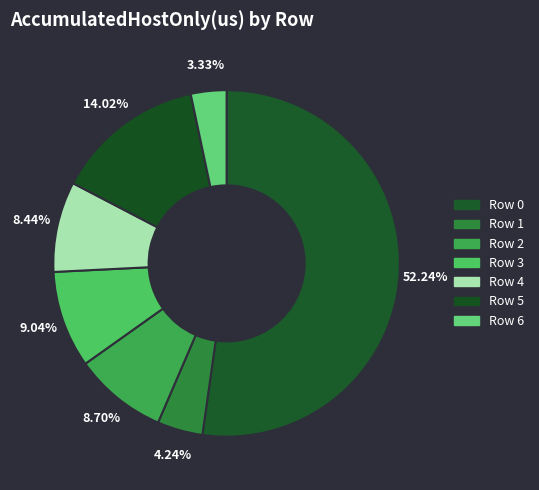

What is the total percentage of Row 3 and Row 1?

13.3%